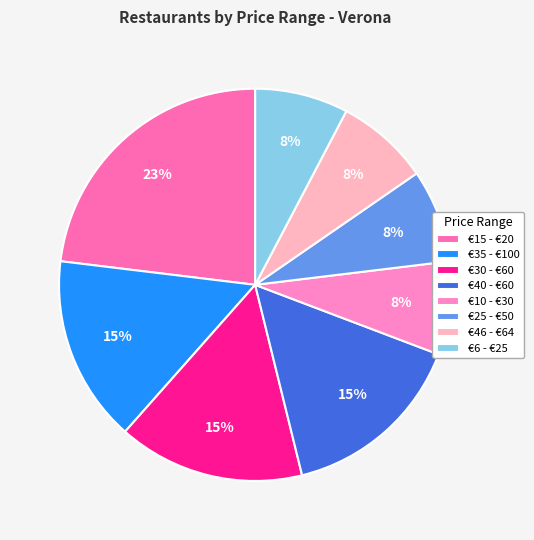

True or false: €40 - €60 accounts for 1% of the total.

False